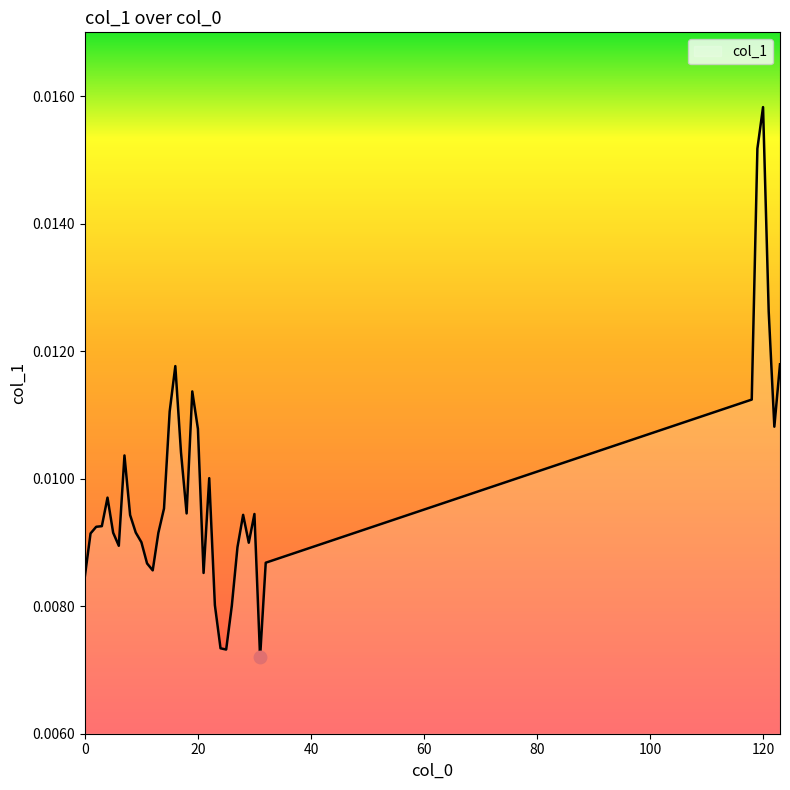

Does the chart have visible grid lines?

No